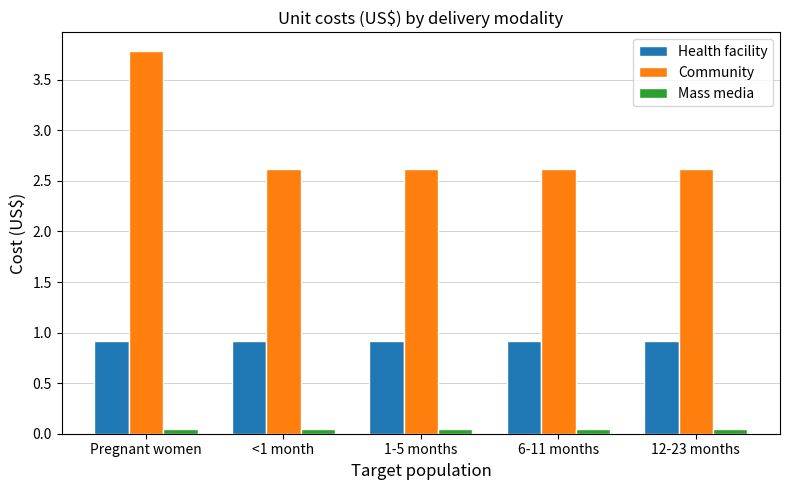

The value of Health facility at <1 month is 1.3. True or false?

False